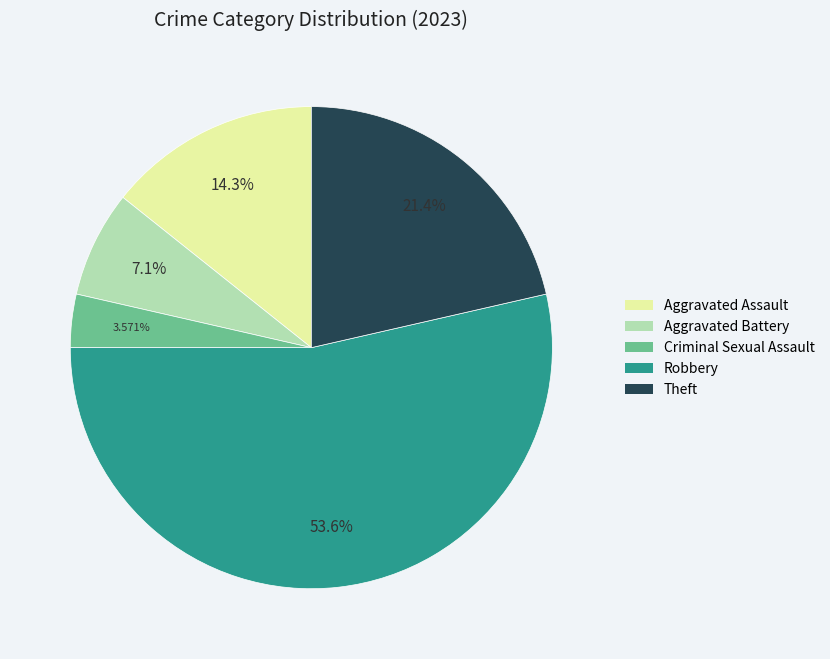

How many segments does this pie chart have?

5